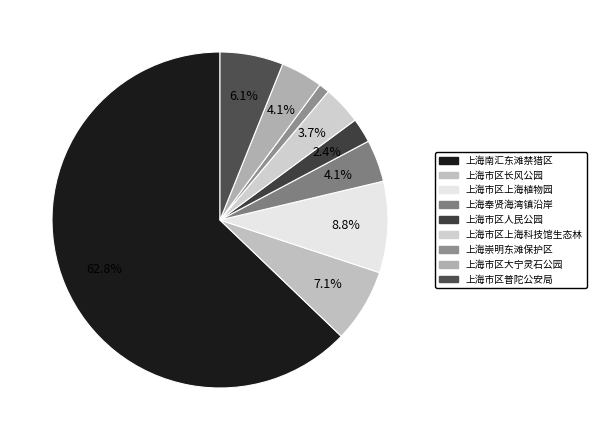

What percentage is the 上海崇明东滩保护区 slice, to the nearest percent?

1%